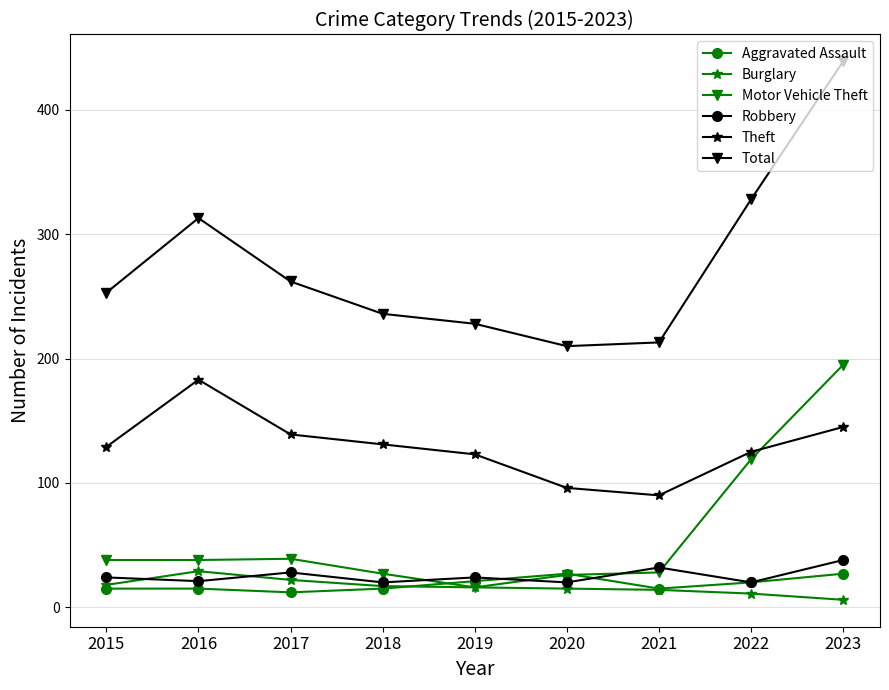

True or false: Theft and Burglary cross at least once.

False